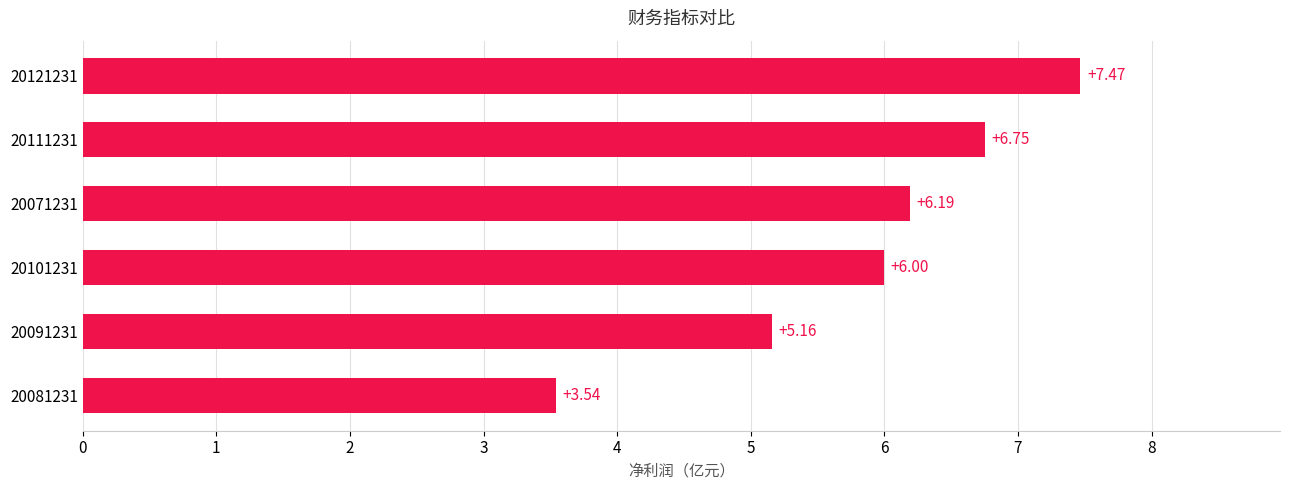

List the labels in order of value, smallest first.

20081231, 20091231, 20101231, 20071231, 20111231, 20121231